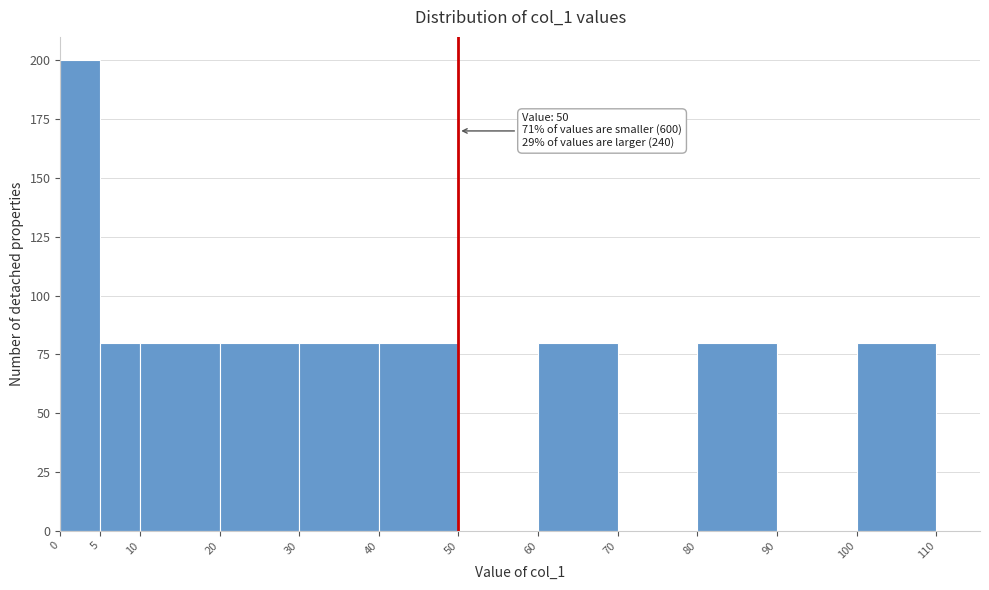

Which range on the x-axis has the tallest bar?

0 to 5